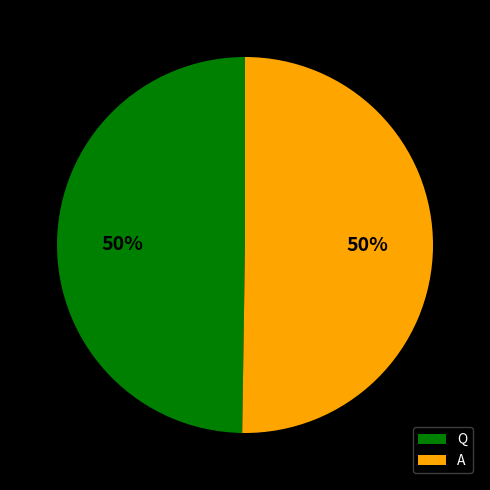

To the nearest percent, what percentage of the pie is Q?

50%